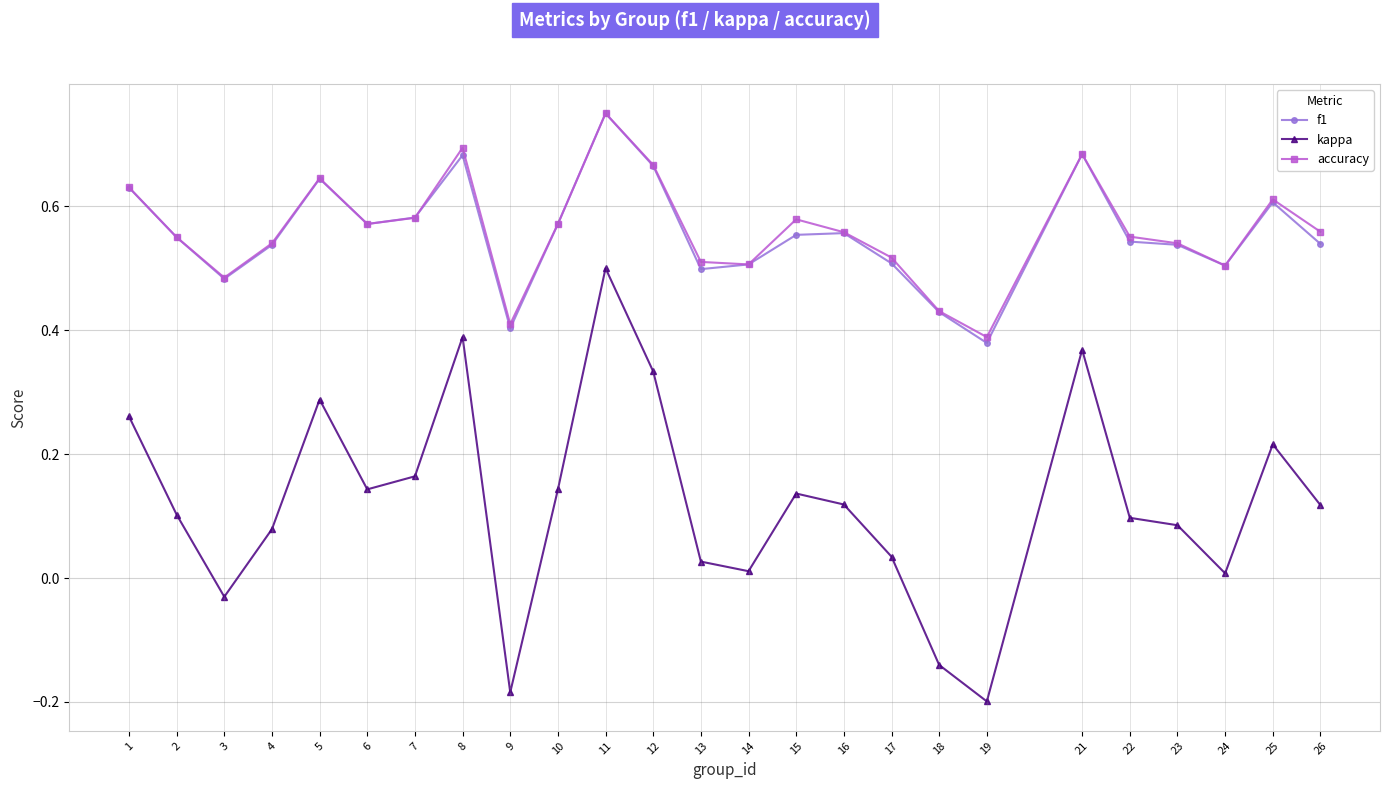

True or false: accuracy and kappa cross at least once.

False